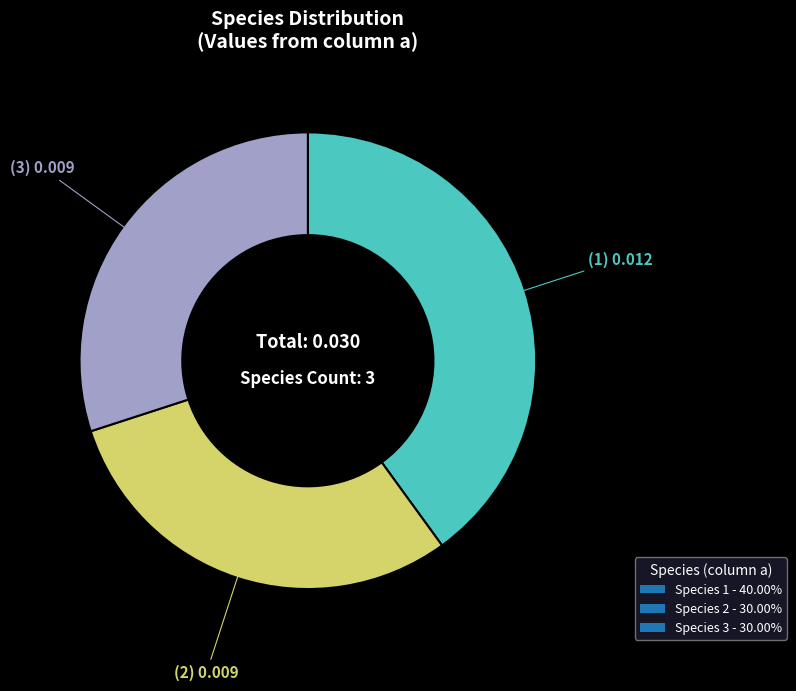

Is there any slice that represents more than half of the pie?

No